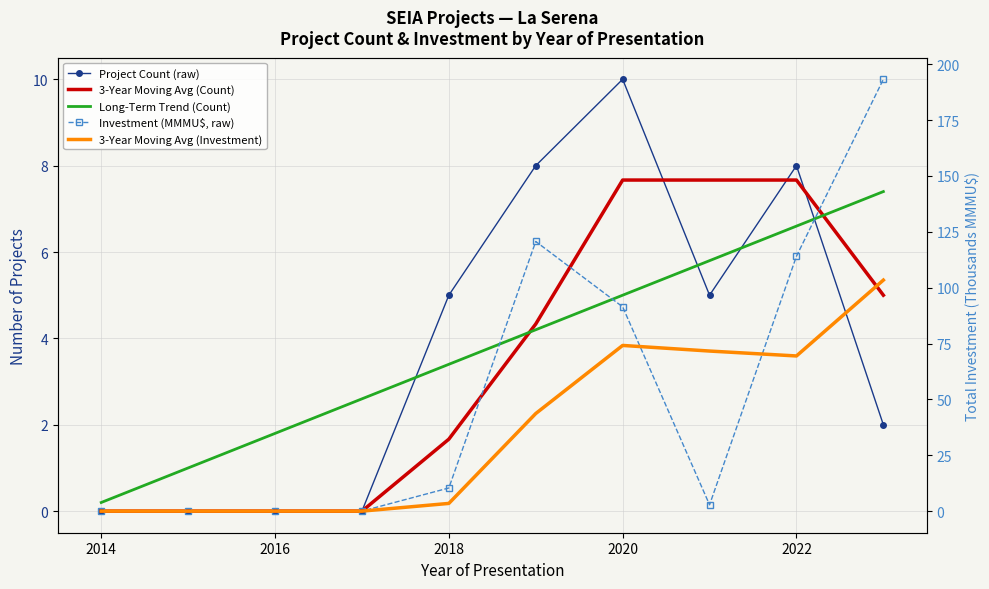

True or false: 3-Year Moving Avg (Investment) and 3-Year Moving Avg (Count) intersect in this chart.

False